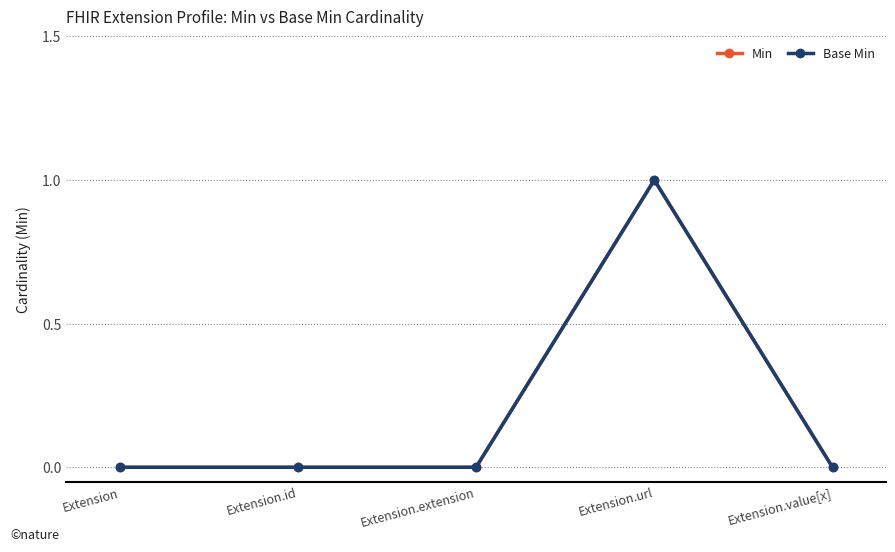

At which label does Base Min reach its minimum?

Extension